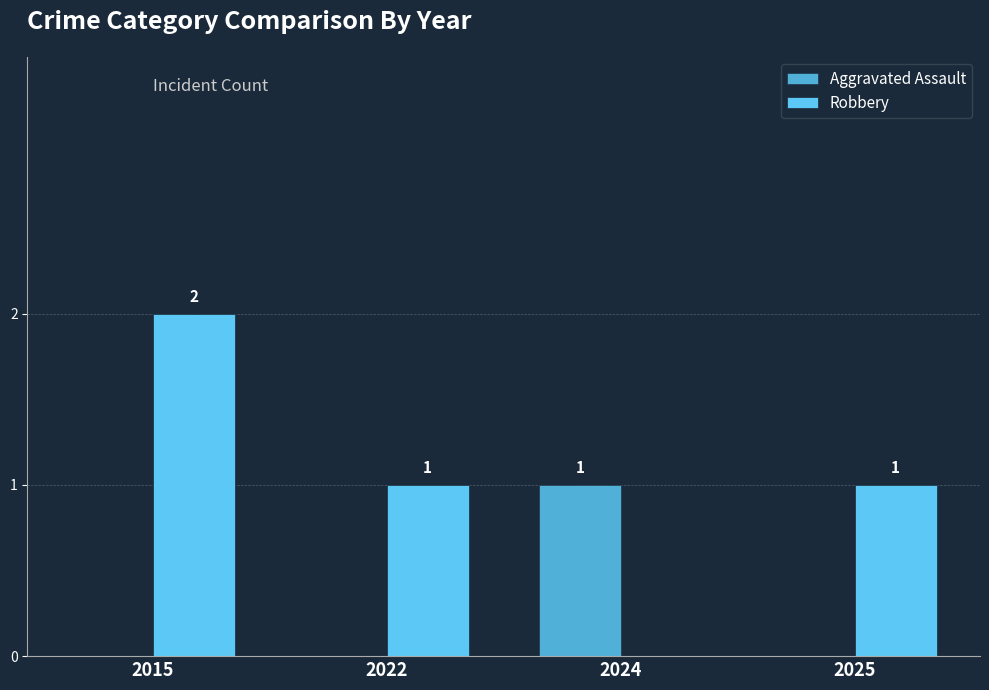

Where is Robbery nearest to the value 1?

2022